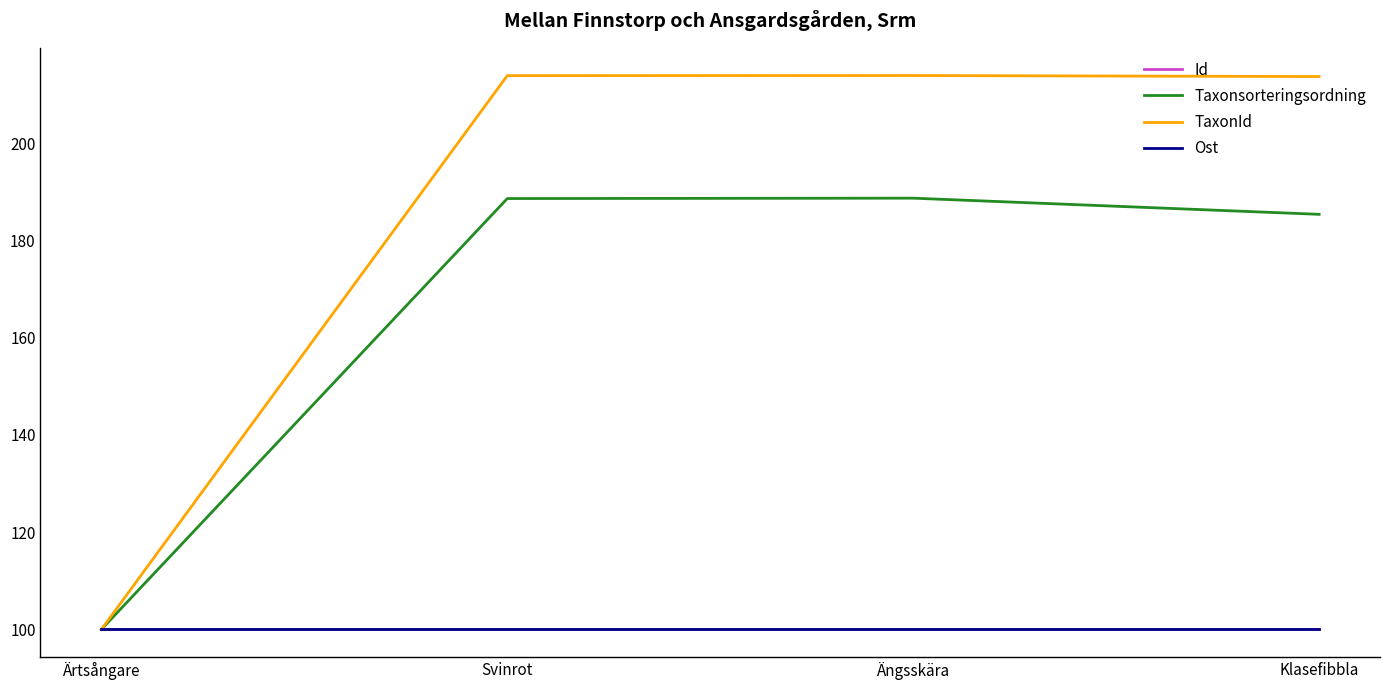

Which series has the largest total across all categories?

TaxonId